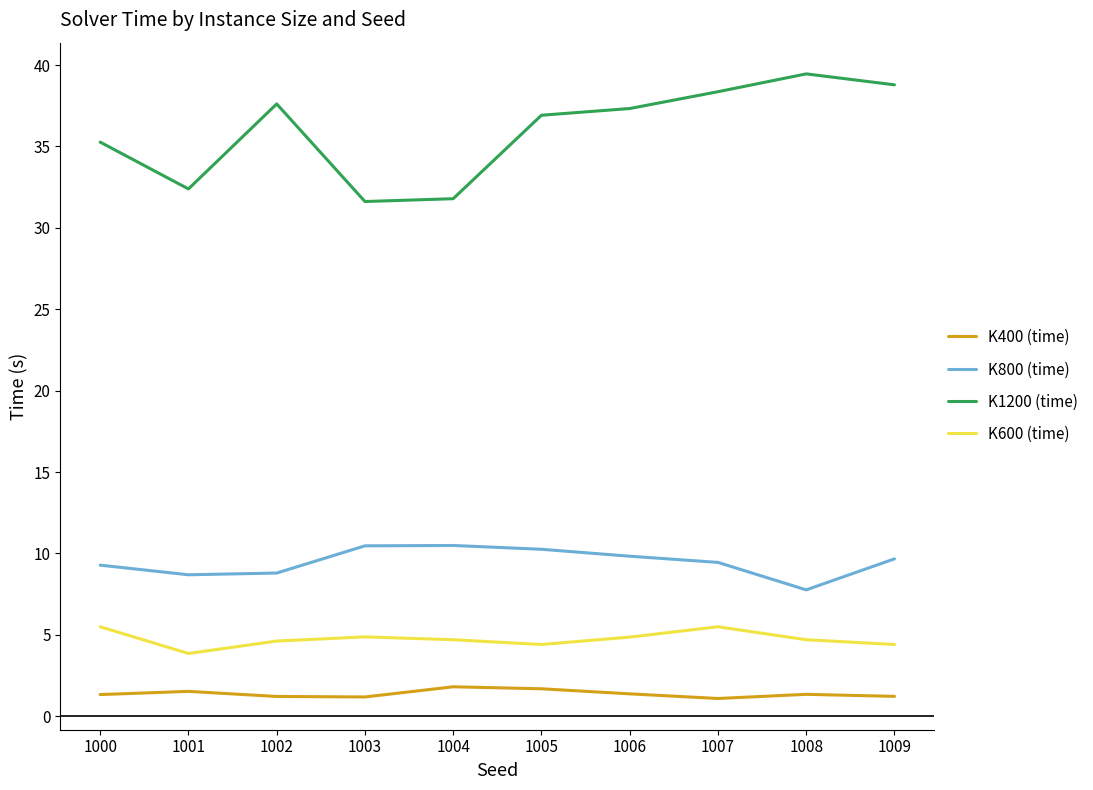

What value does the K400 (time) series have at 1005?

1.7